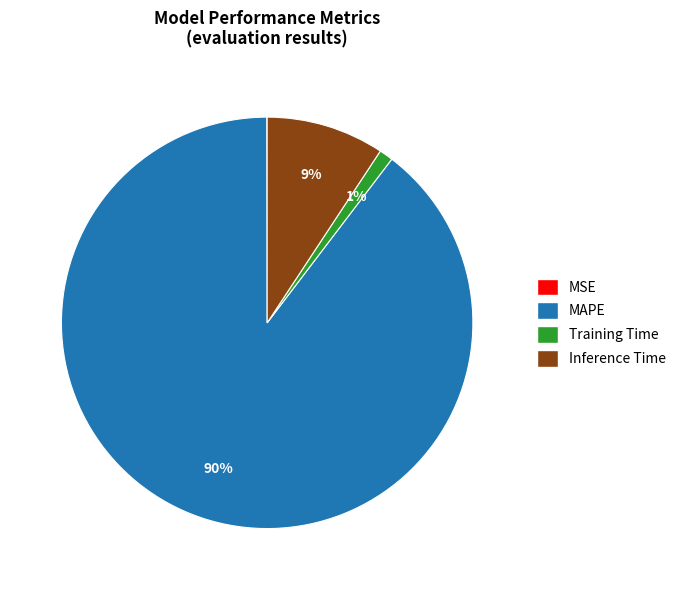

Which has a higher value, Inference Time or Training Time?

Inference Time